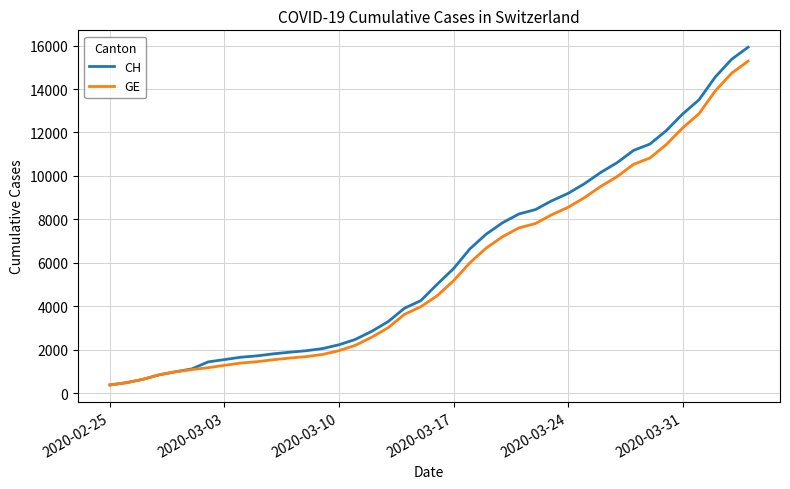

Rank the series by their average value, from lowest to highest.

GE, CH